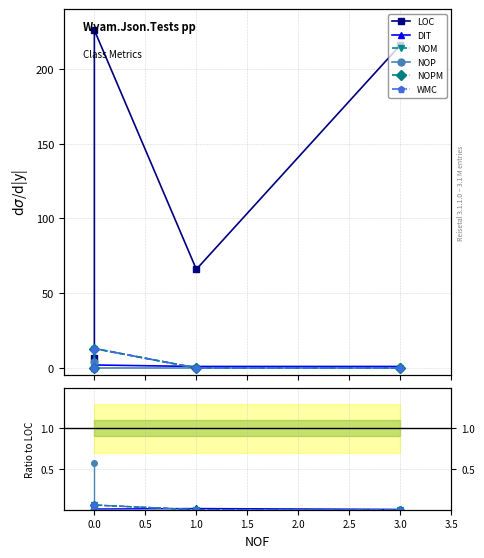

True or false: NOM and LOC intersect in this chart.

False